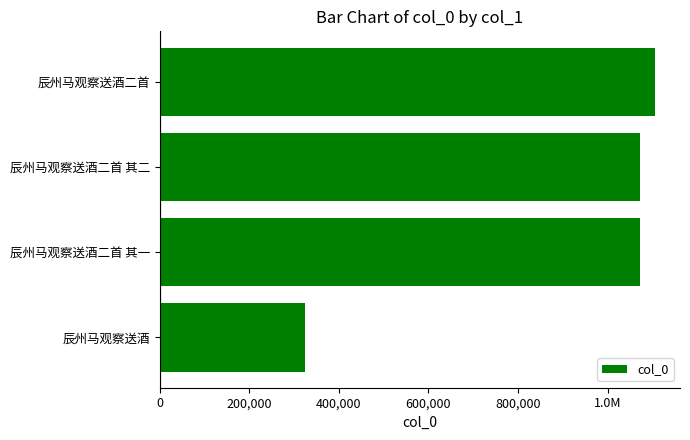

What is the difference between the second highest and minimum values?

748790